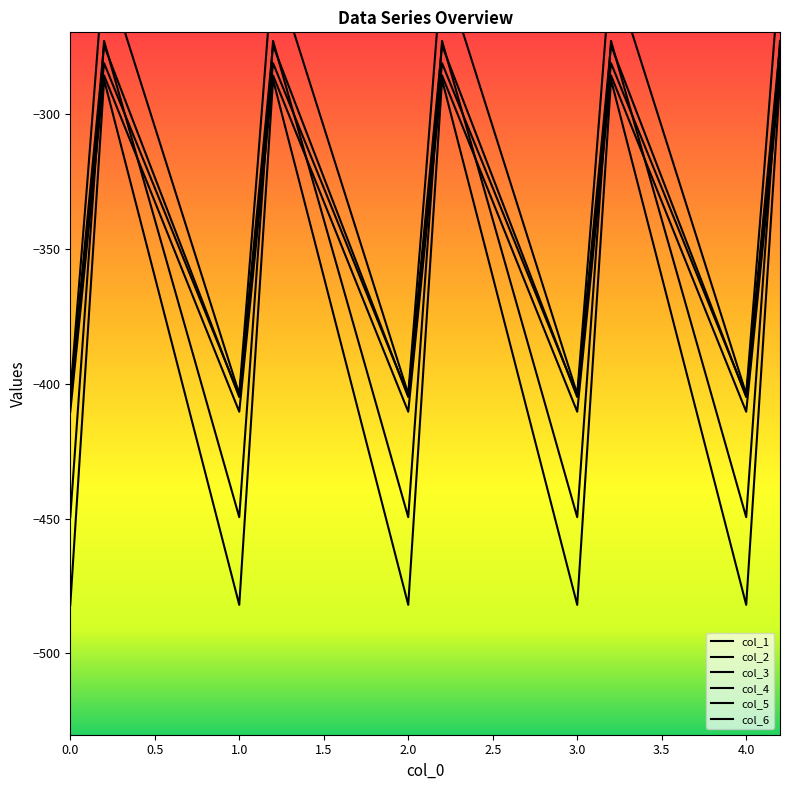

At which category does col_2 reach its first local valley?

1.0